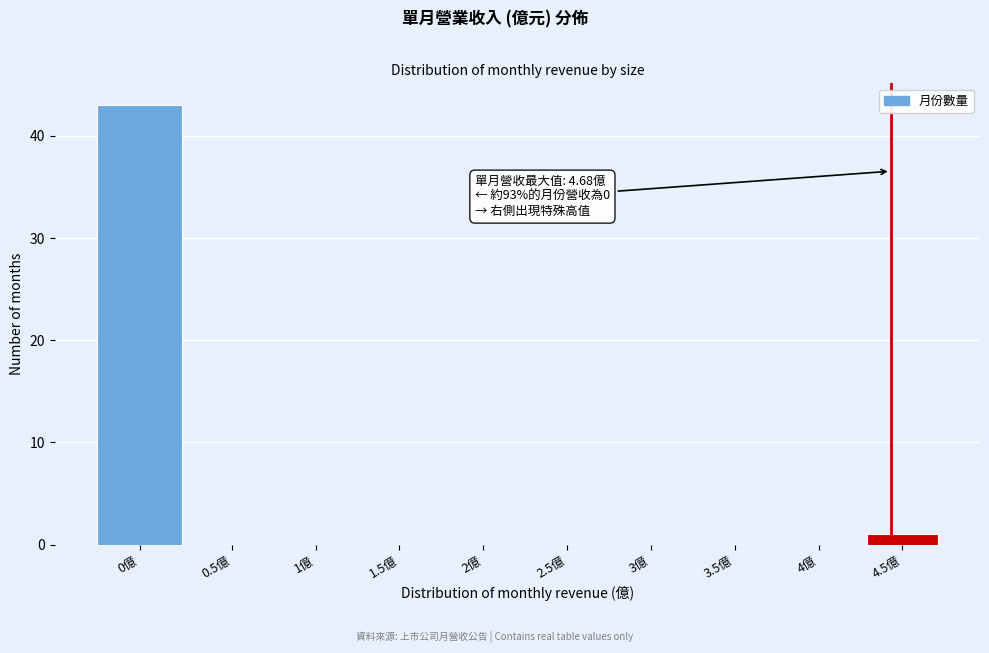

Reading left to right, list all the values displayed in this chart.

0億=43	0.5億=0	1億=0	1.5億=0	2億=0	2.5億=0	3億=0	3.5億=0	4億=0	4.5億=1